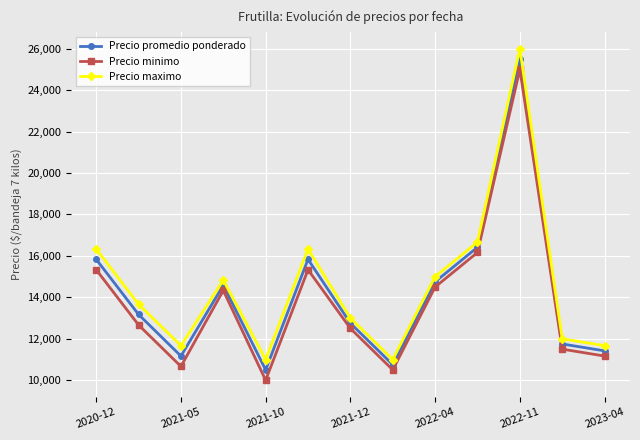

True or false: Precio promedio ponderado and Precio minimo cross at least once.

False